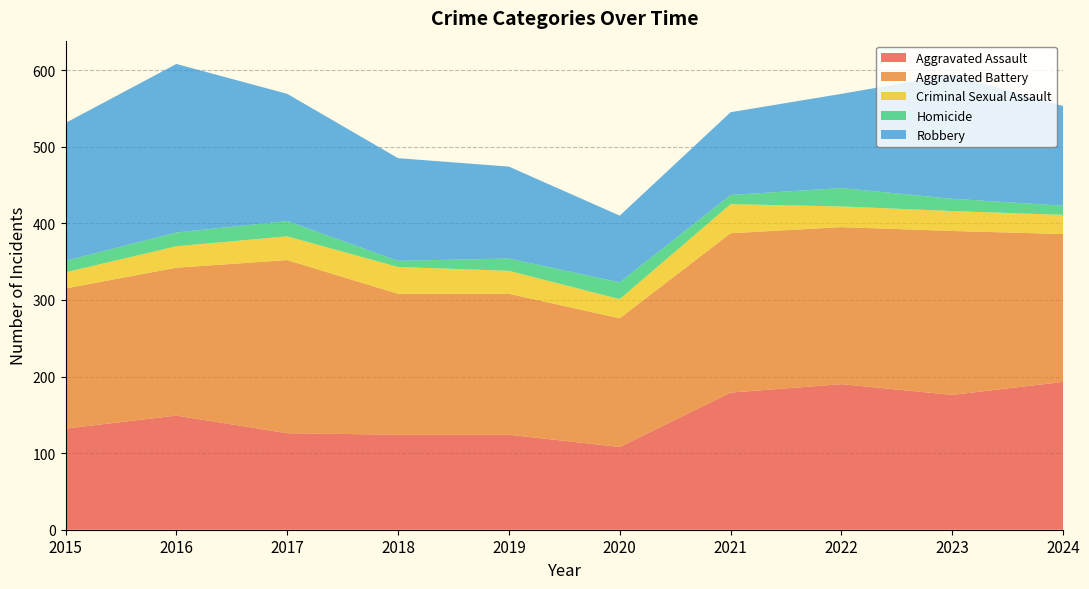

Reading left to right, extract all data points from this chart.

Aggravated Assault: 2015=132	2016=149	2017=126	2018=124	2019=124	2020=108	2021=179	2022=190	2023=176	2024=193
Aggravated Battery: 2015=183	2016=193	2017=226	2018=184	2019=184	2020=168	2021=208	2022=205	2023=214	2024=193
Criminal Sexual Assault: 2015=21	2016=28	2017=31	2018=35	2019=30	2020=25	2021=38	2022=27	2023=26	2024=25
Homicide: 2015=15	2016=18	2017=20	2018=8	2019=16	2020=22	2021=12	2022=24	2023=16	2024=12
Robbery: 2015=180	2016=220	2017=166	2018=134	2019=120	2020=87	2021=108	2022=123	2023=162	2024=130